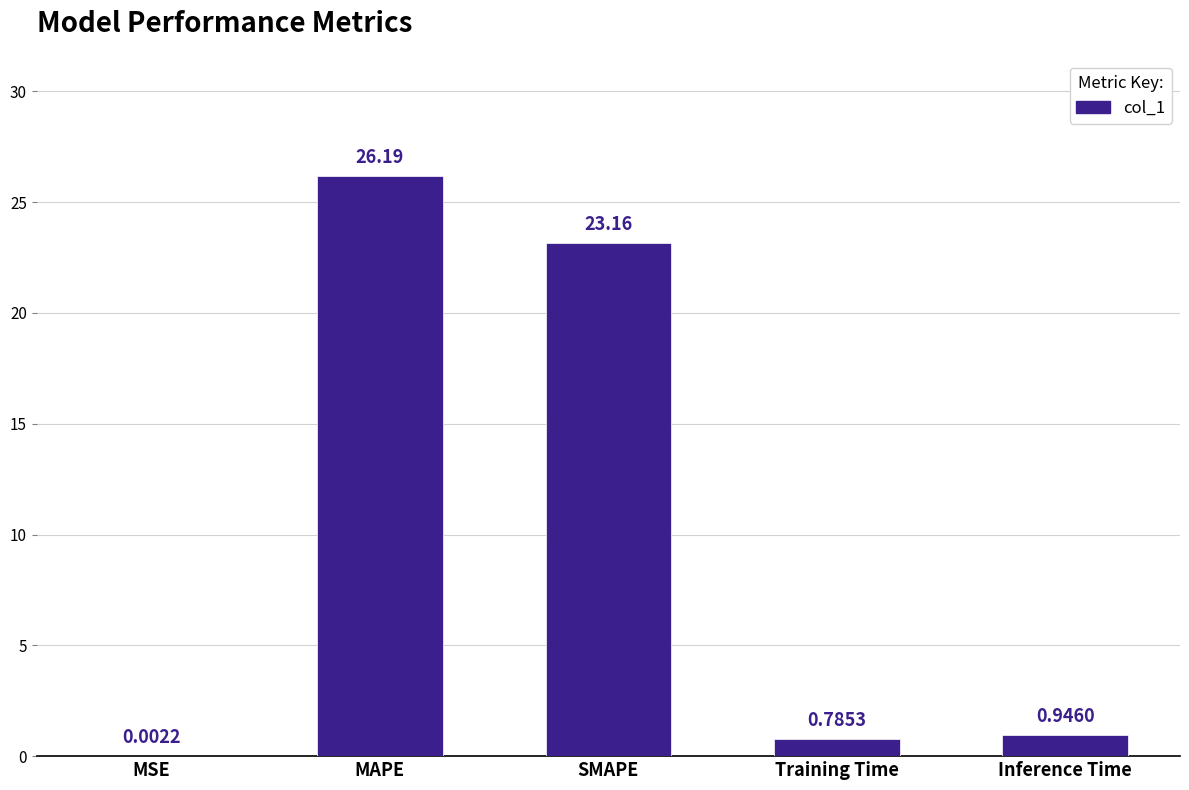

Which has a higher value, Inference Time or SMAPE?

SMAPE